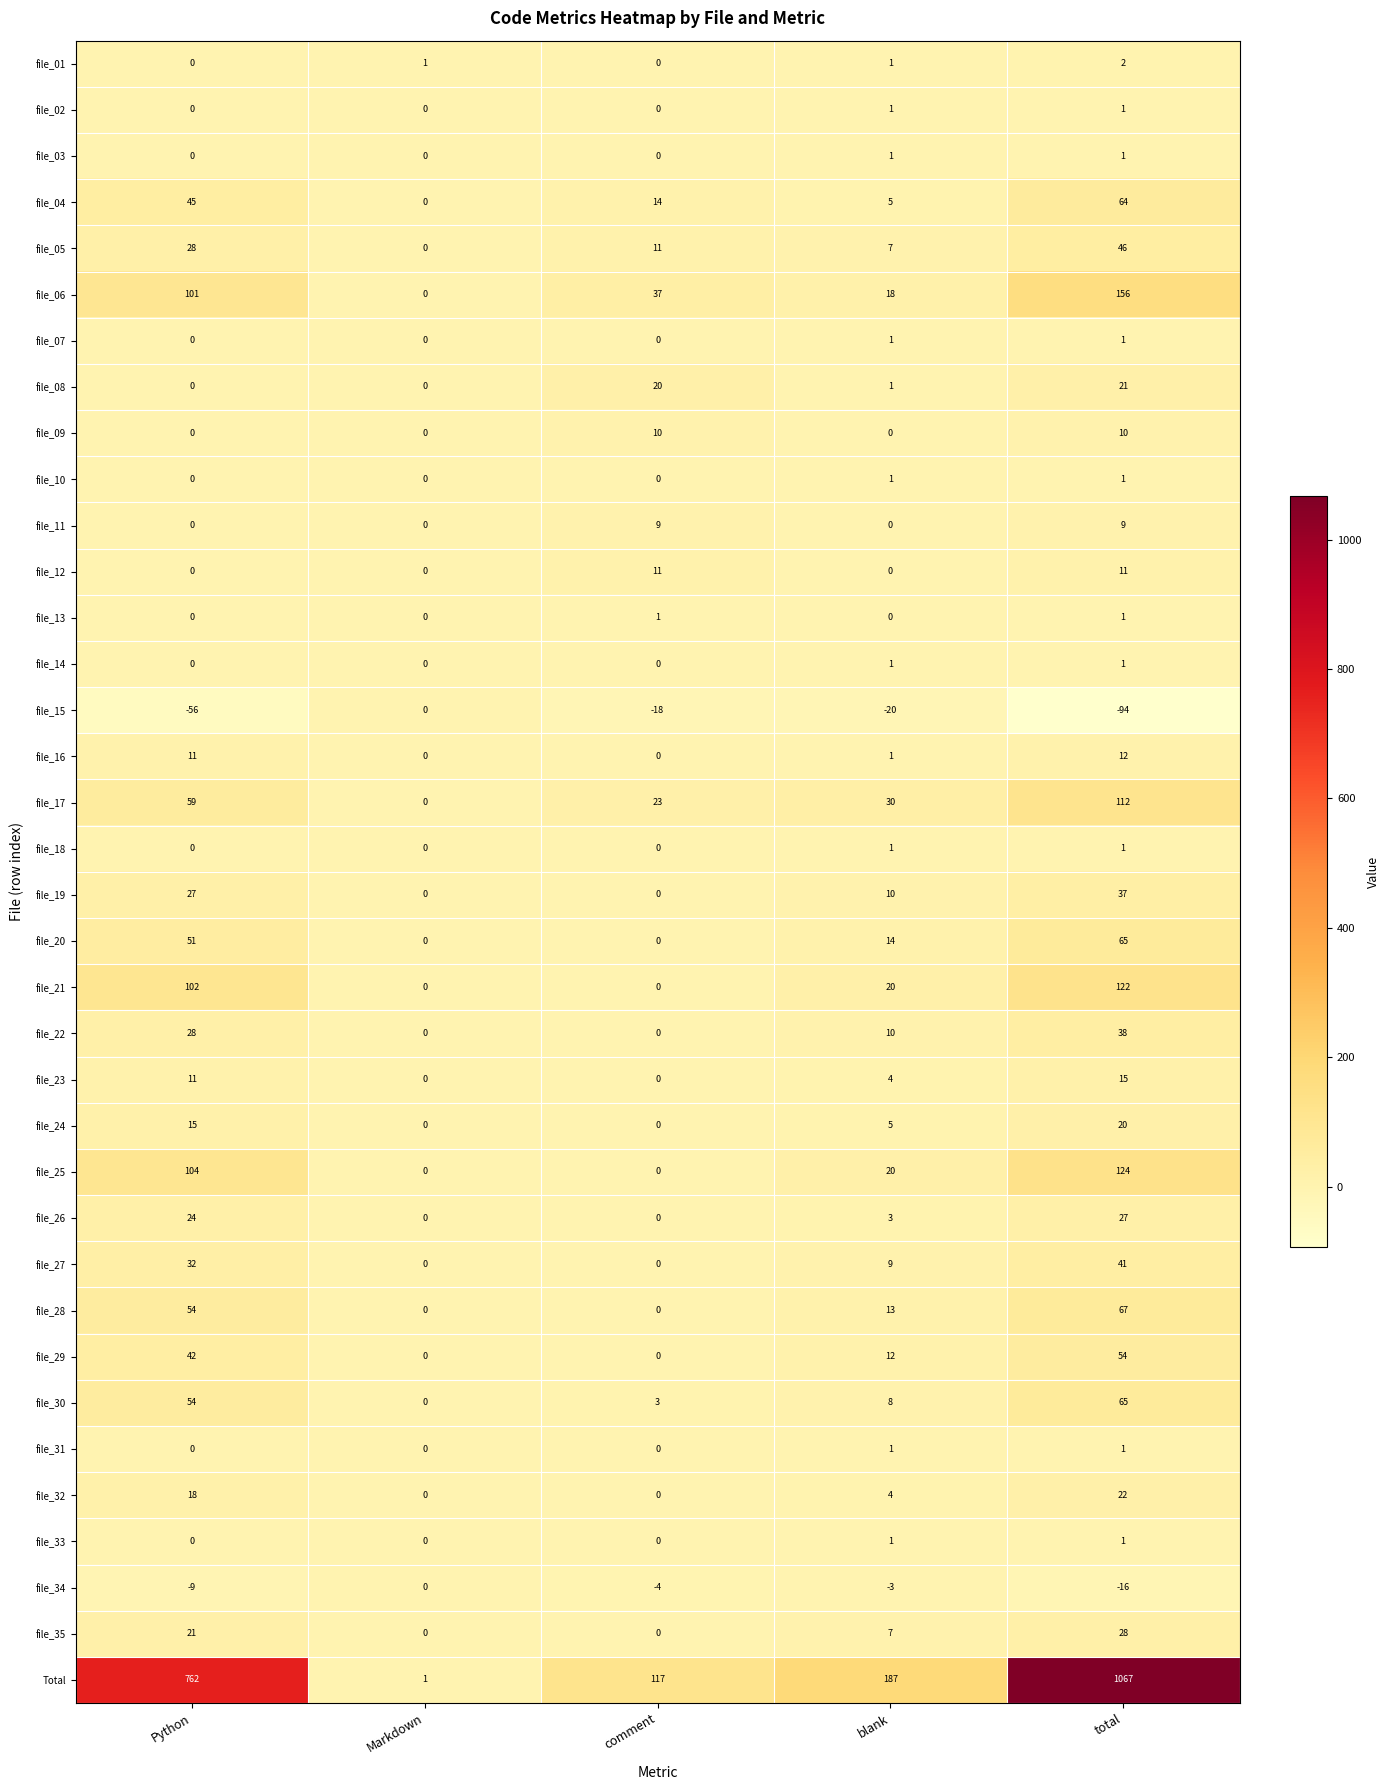

True or false: file_22 has a value of 0 at Markdown.

True